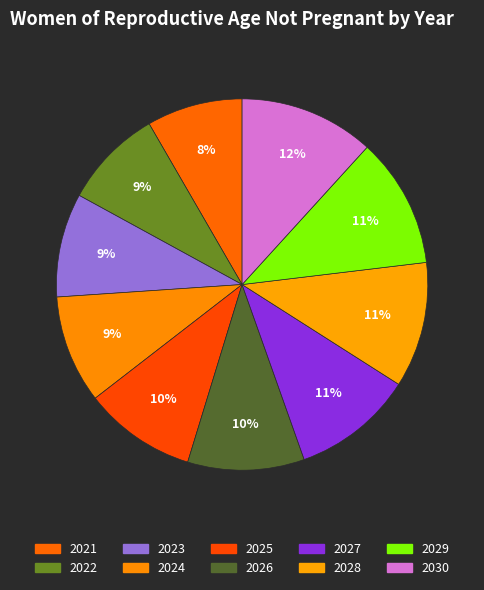

To the nearest percent, what is the difference between the 2030 and 2025 slice percentages?

2%